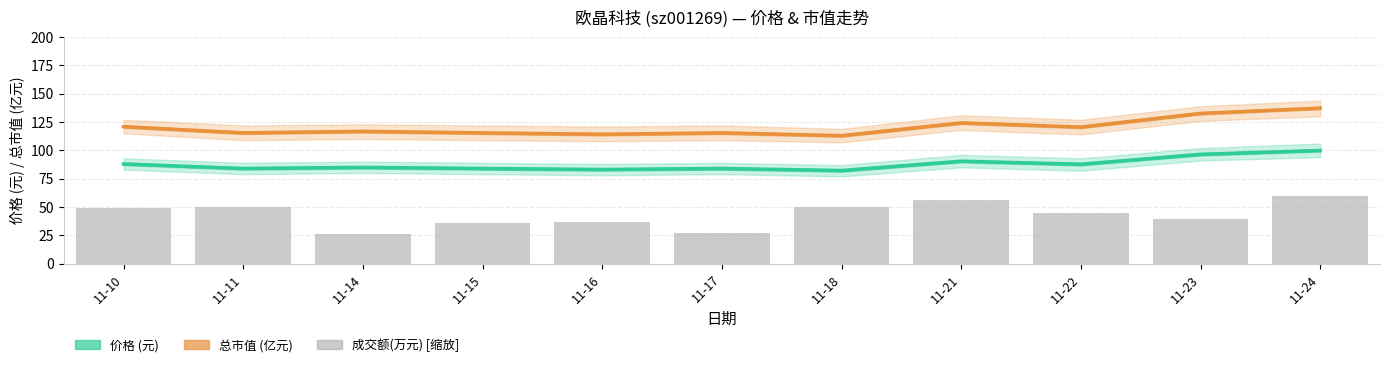

List the series in order of their peak value, lowest first.

成交额(万元), 价格 (元), 总市值 (亿元)